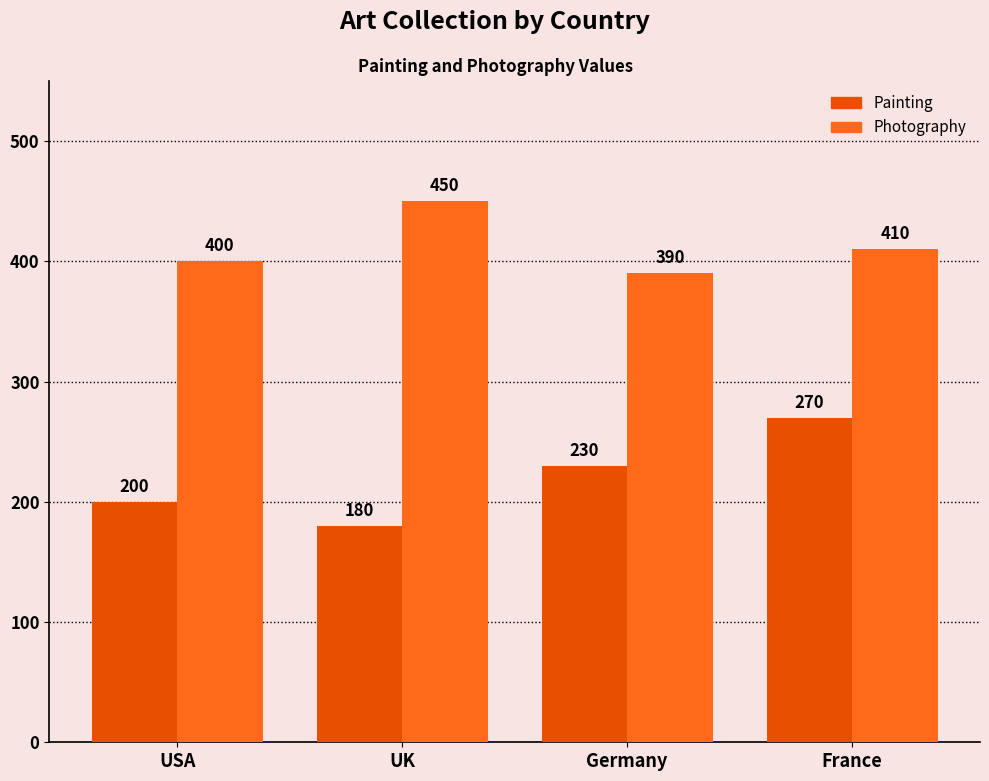

What is the value of the Painting bar at the 2nd from the left?

180